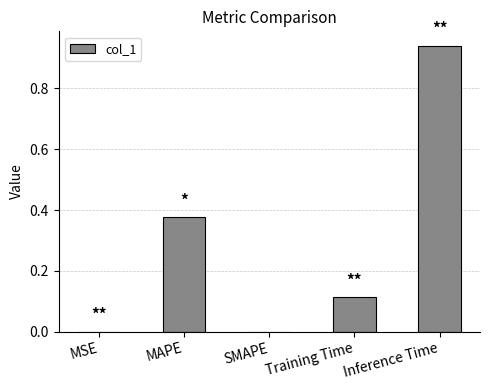

How many categories are shown in the chart?

5